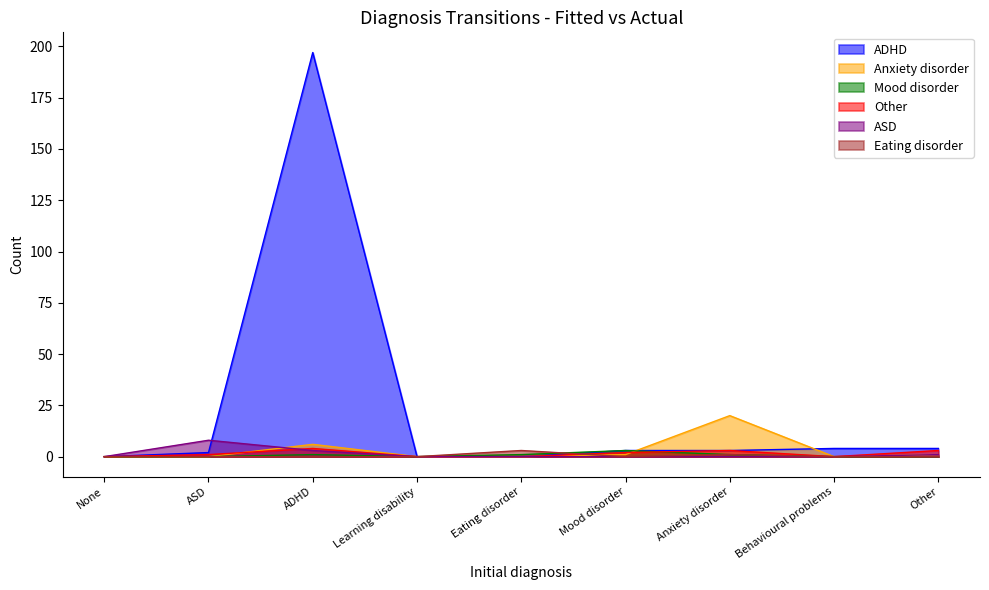

True or false: ADHD has more than 2 interior local peaks.

False